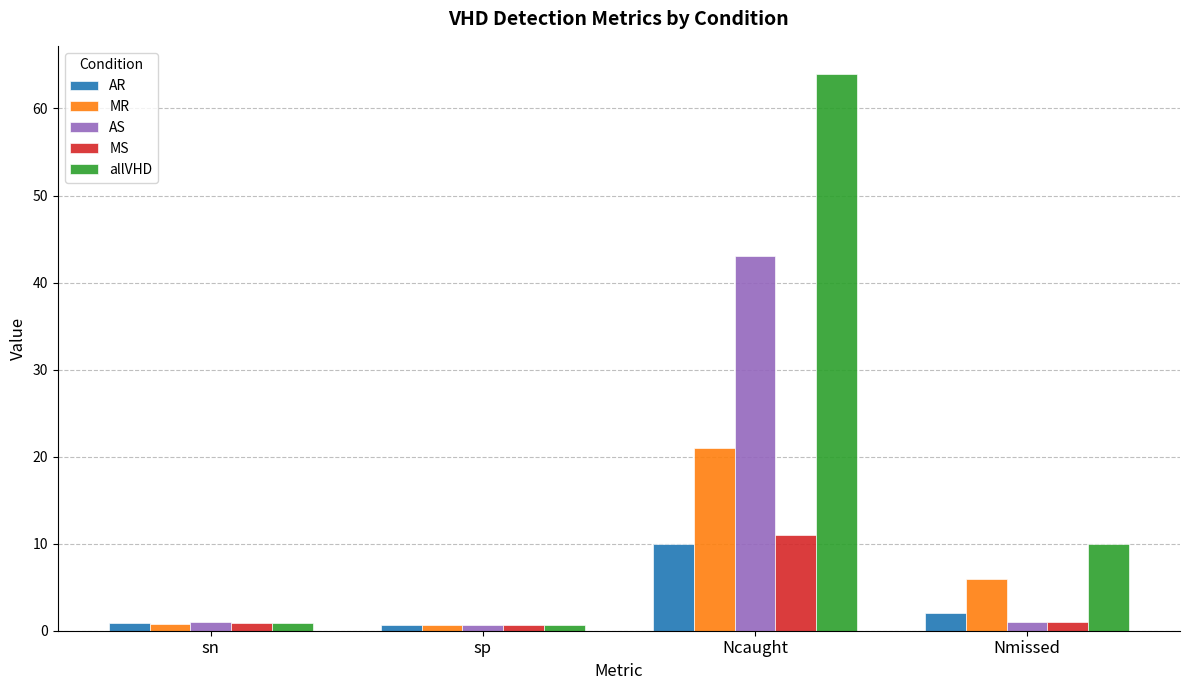

What is the minimum value shown in the chart?

0.6